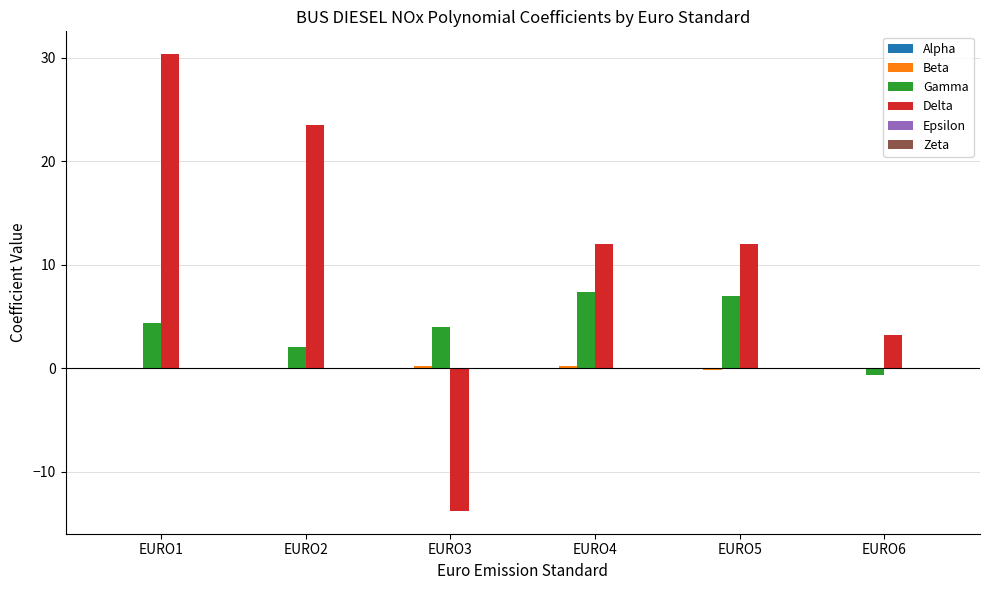

What is the maximum value shown in the chart?

30.3